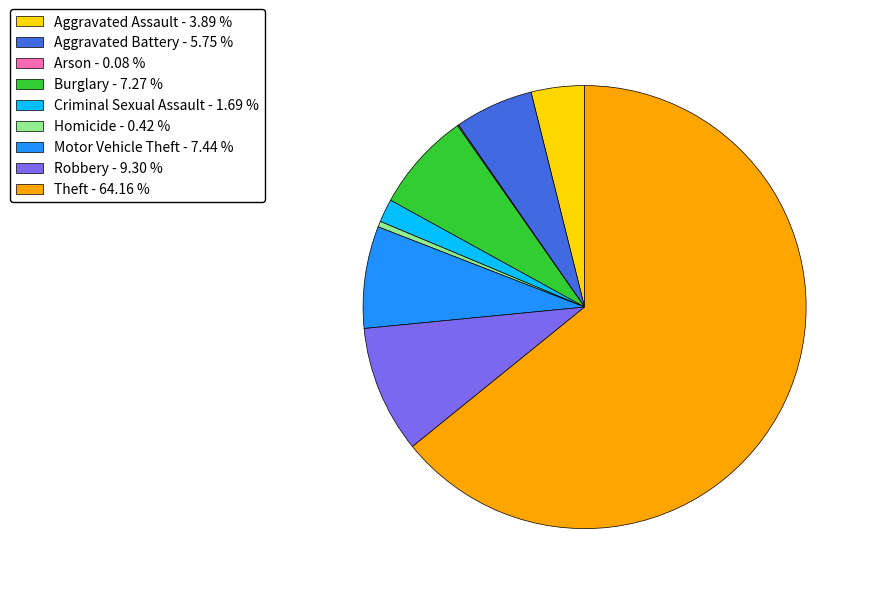

Do Criminal Sexual Assault - 1.69 % and Aggravated Assault - 3.89 % together represent more than half of the pie?

No